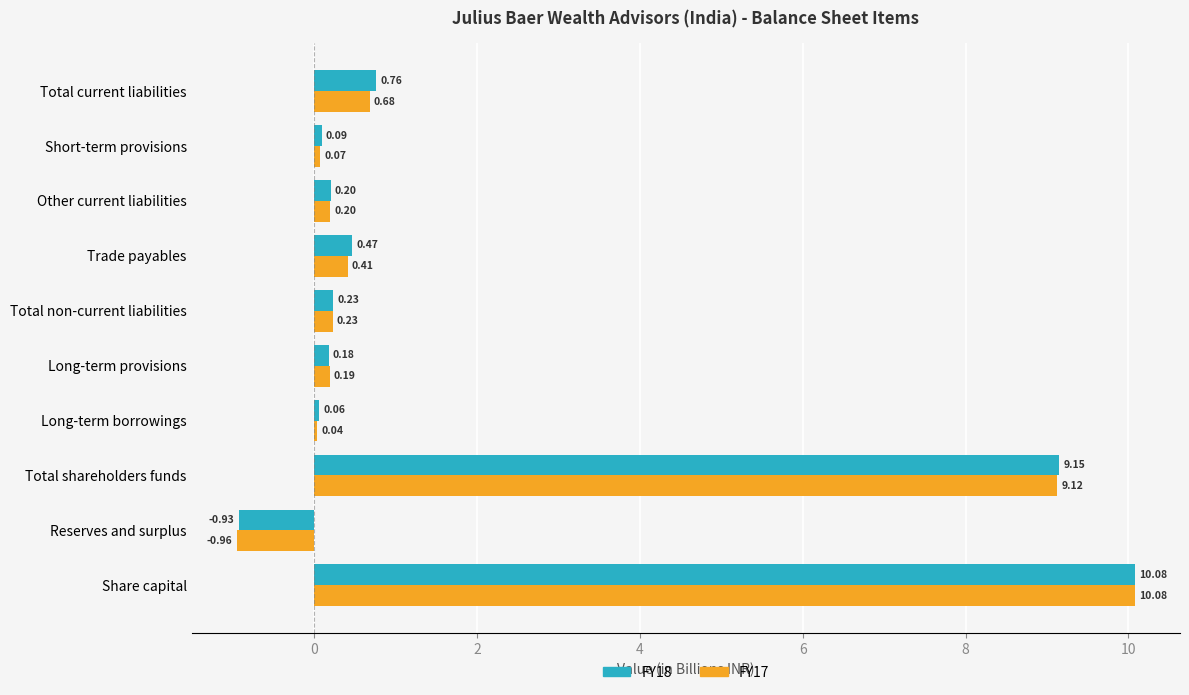

Is the value of FY17 at Share capital greater than the value of FY18 at Other current liabilities?

Yes